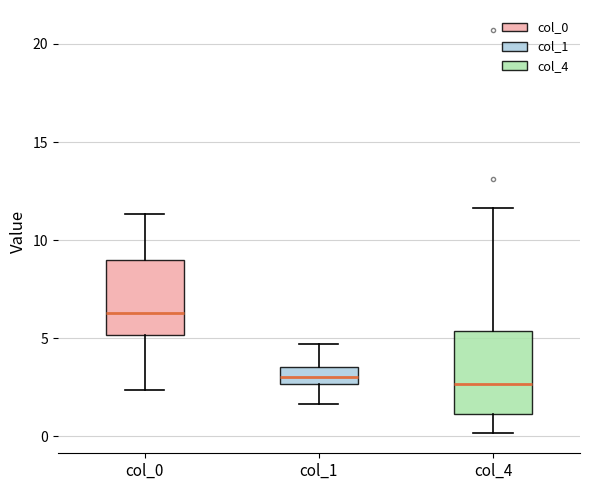

Reading left to right, read every box against the y-axis: the position of its median line, the range the box covers, and the ends of its whiskers. The values are not printed on the chart, so give them approximately, as read against the axis.

col_0: median 6.5, box 5.0 to 9.0, whiskers 2.5 to 11.5
col_1: median 3.0, box 2.5 to 3.5, whiskers 1.5 to 4.5
col_4: median 2.5, box 1.0 to 5.5, whiskers 0.0 to 11.5